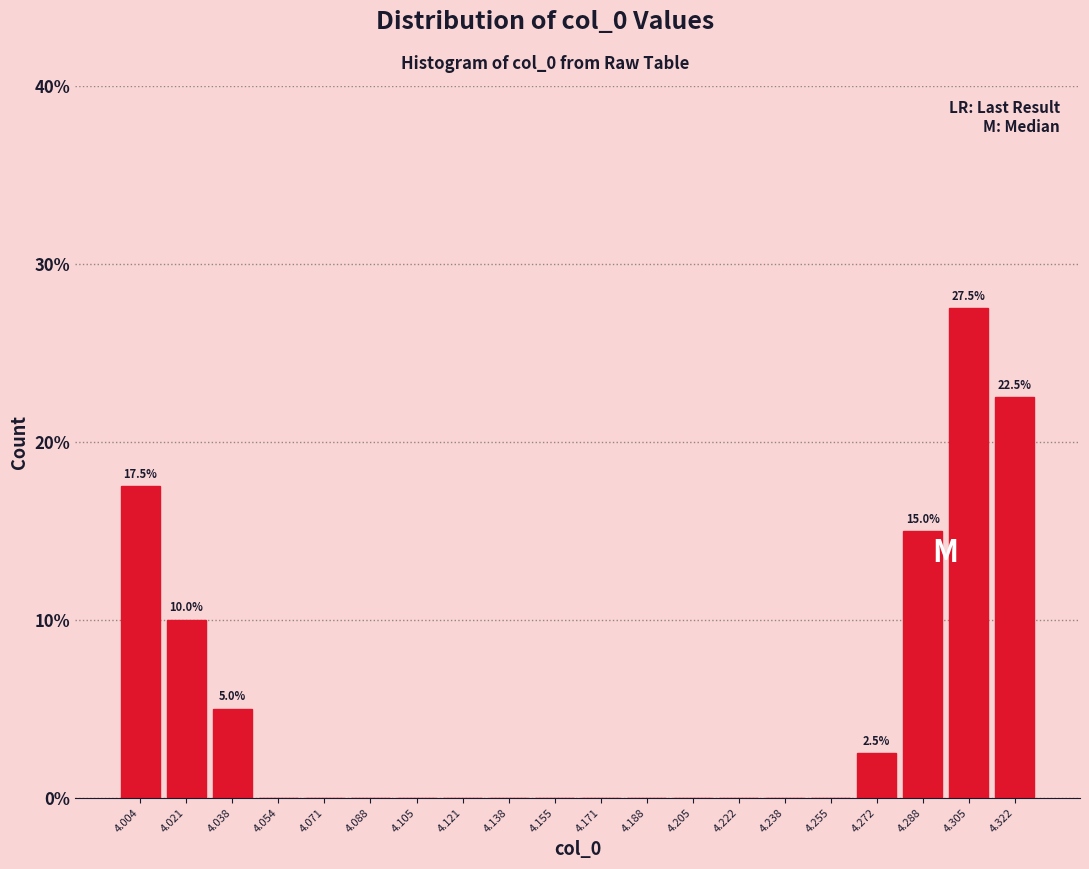

Over which range of the x-axis is the bar tallest?

4.296 to 4.314